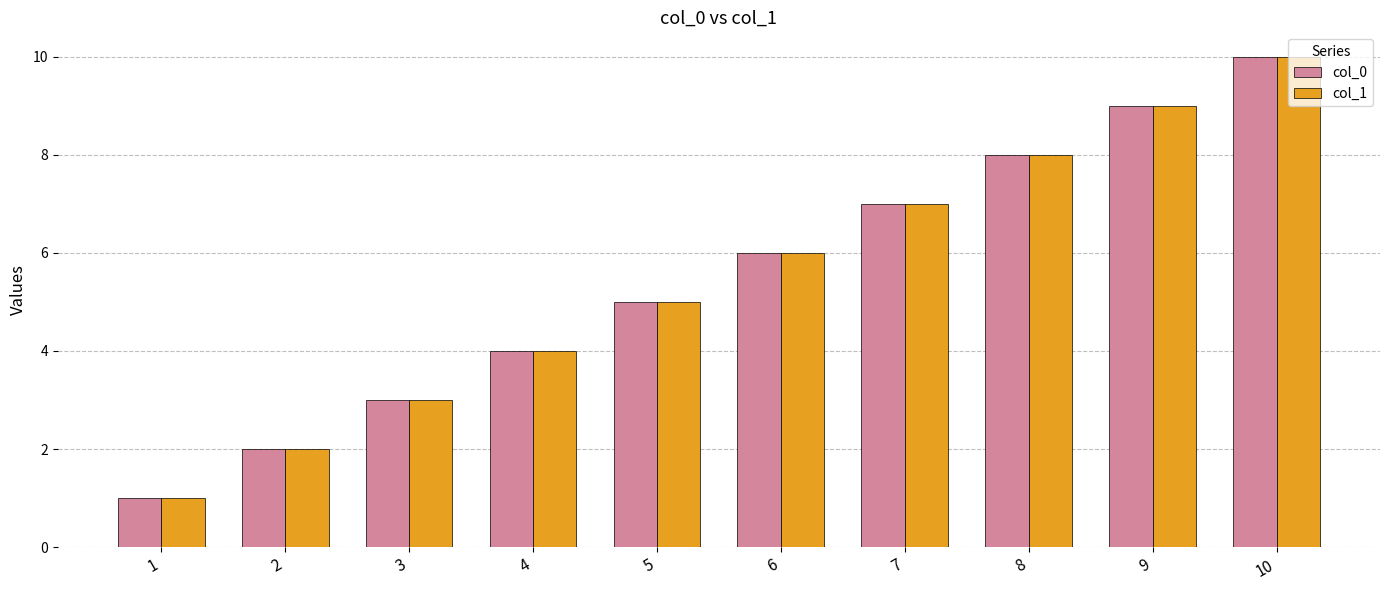

List the labels in order of col_0 value, smallest first.

1, 2, 3, 4, 5, 6, 7, 8, 9, 10